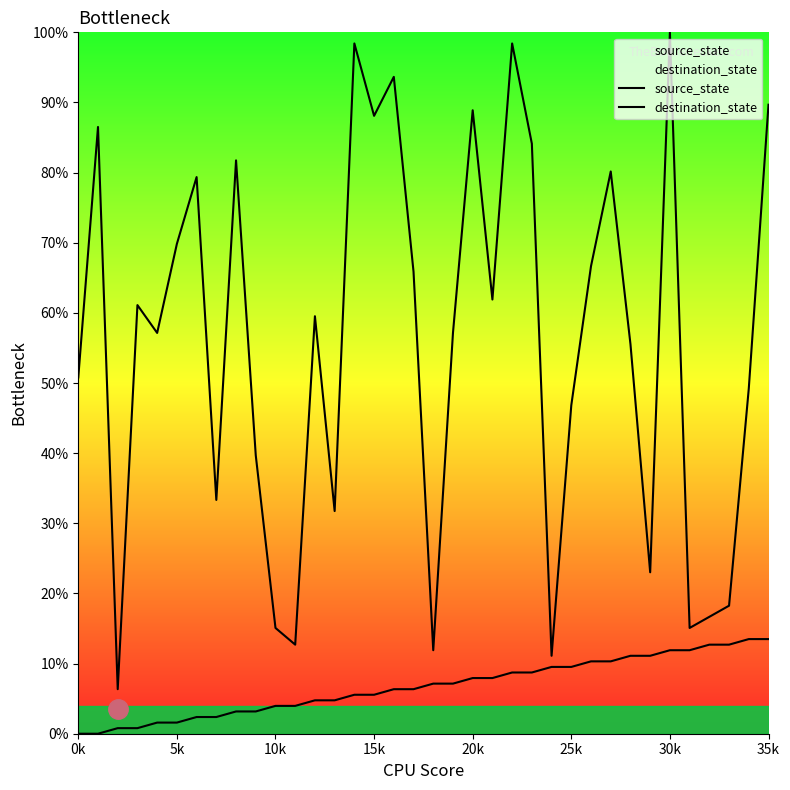

How many values in the source_state series exceed 7?

18